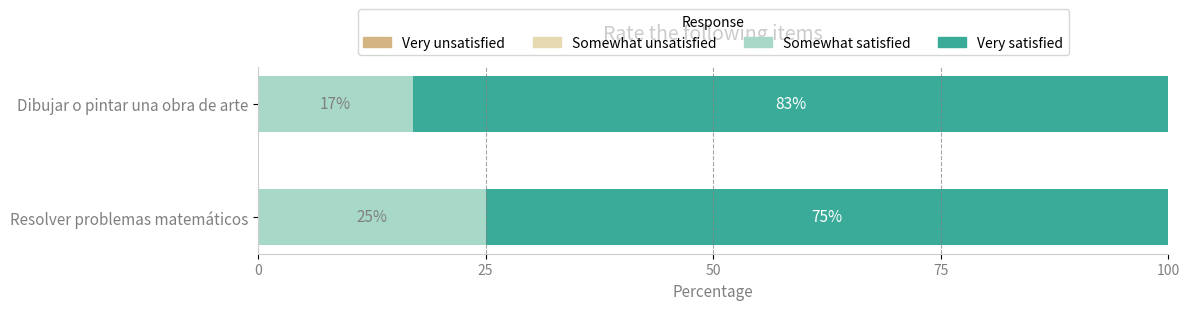

The Somewhat satisfied series shows 25 at Resolver problemas matemáticos. True or false?

True